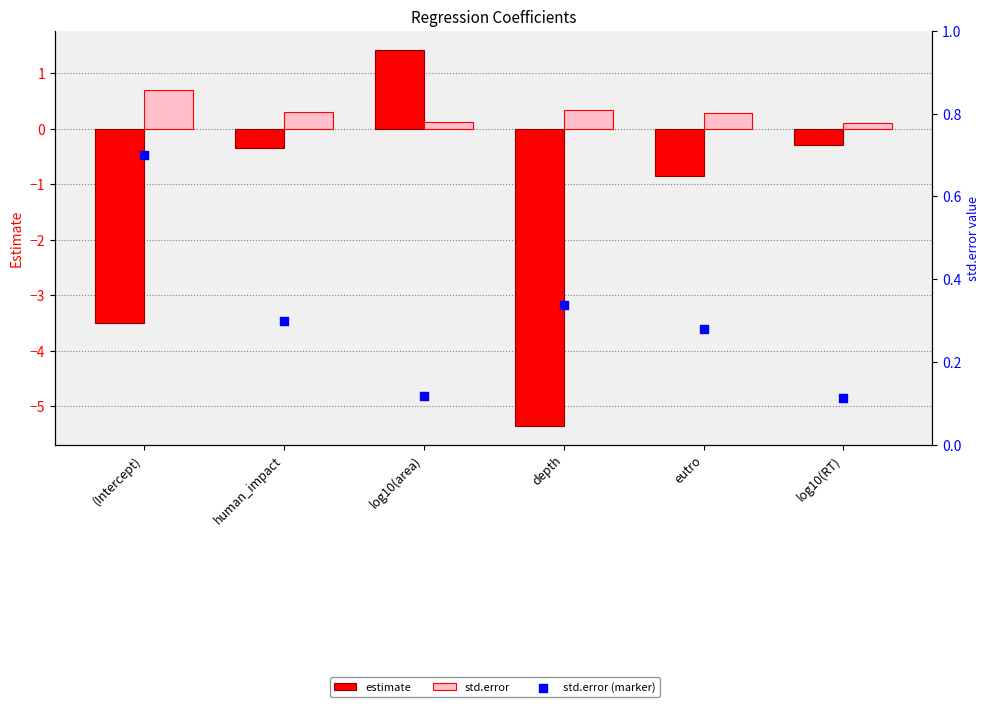

At how many categories does at least one series exceed -3?

6